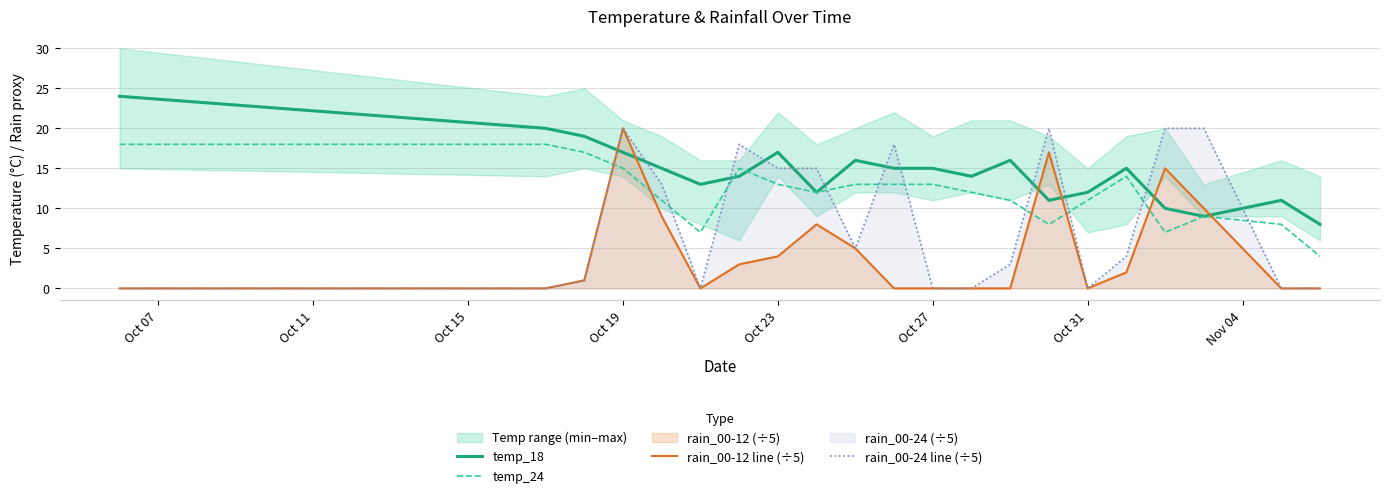

Does the chart display data point markers on the line(s)?

No